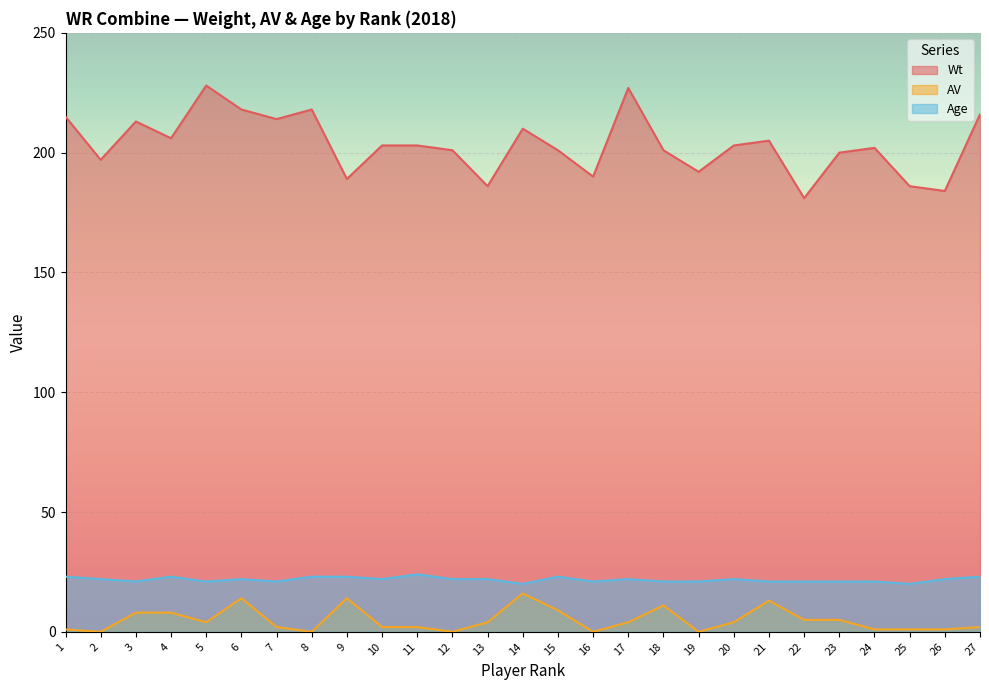

Reading left to right, transcribe all the data shown in this chart.

Wt: 215	197	213	206	228	218	214	218	189	203	203	201	186	210	201	190	227	201	192	203	205	181	200	202	186	184	216
AV: 1	0	8	8	4	14	2	0	14	2	2	0	4	16	9	0	4	11	0	4	13	5	5	1	1	1	2
Age: 23	22	21	23	21	22	21	23	23	22	24	22	22	20	23	21	22	21	21	22	21	21	21	21	20	22	23